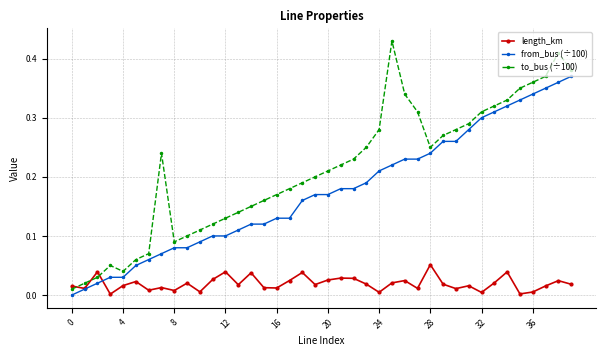

True or false: to_bus (÷100) has more than 1 interior local peaks.

True